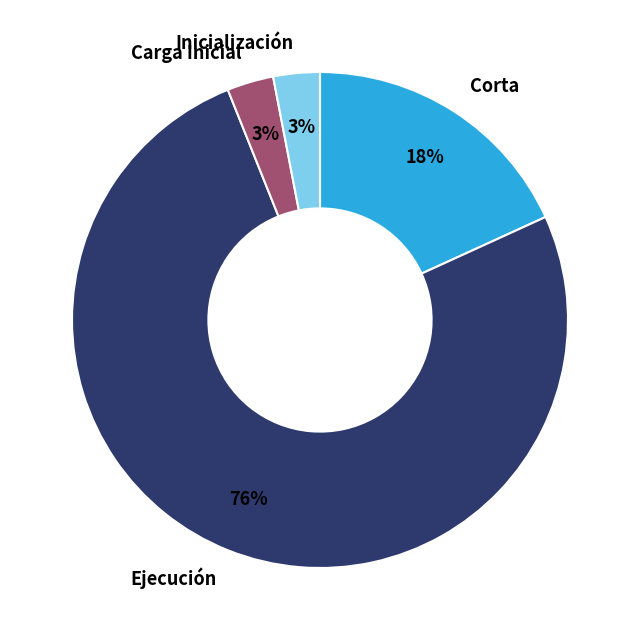

To the nearest percent, what is the average slice percentage?

25%